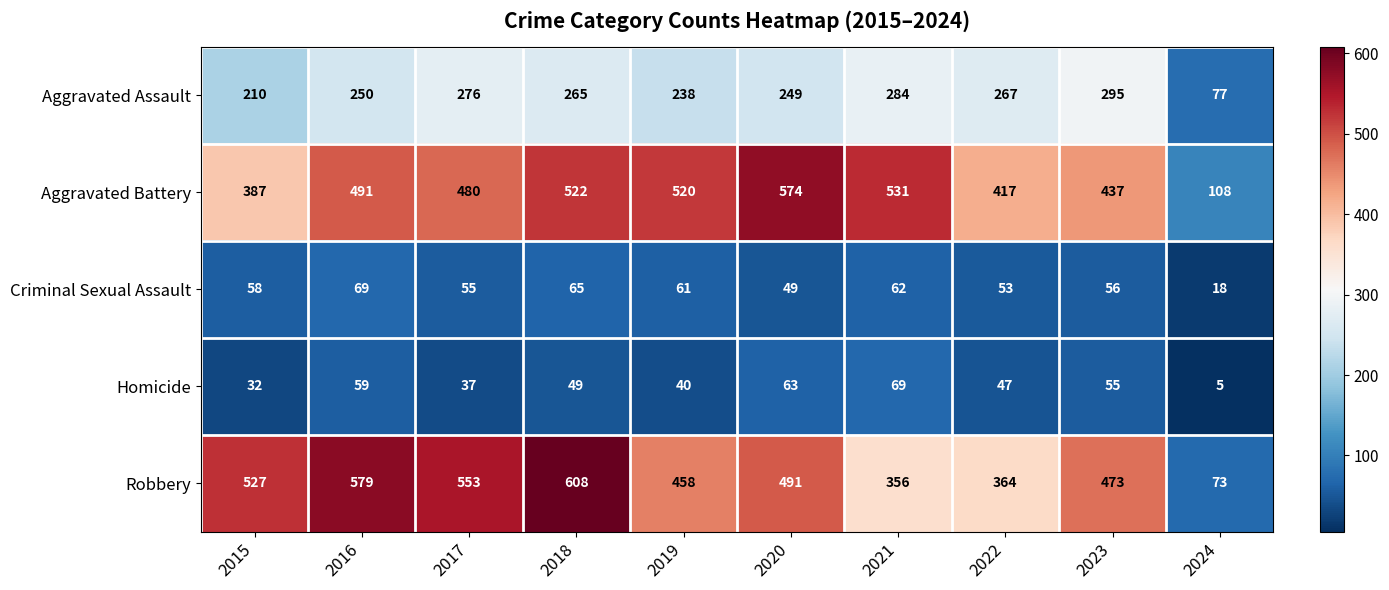

Rank the series at 2023 from highest to lowest value.

Robbery, Aggravated Battery, Aggravated Assault, Criminal Sexual Assault, Homicide